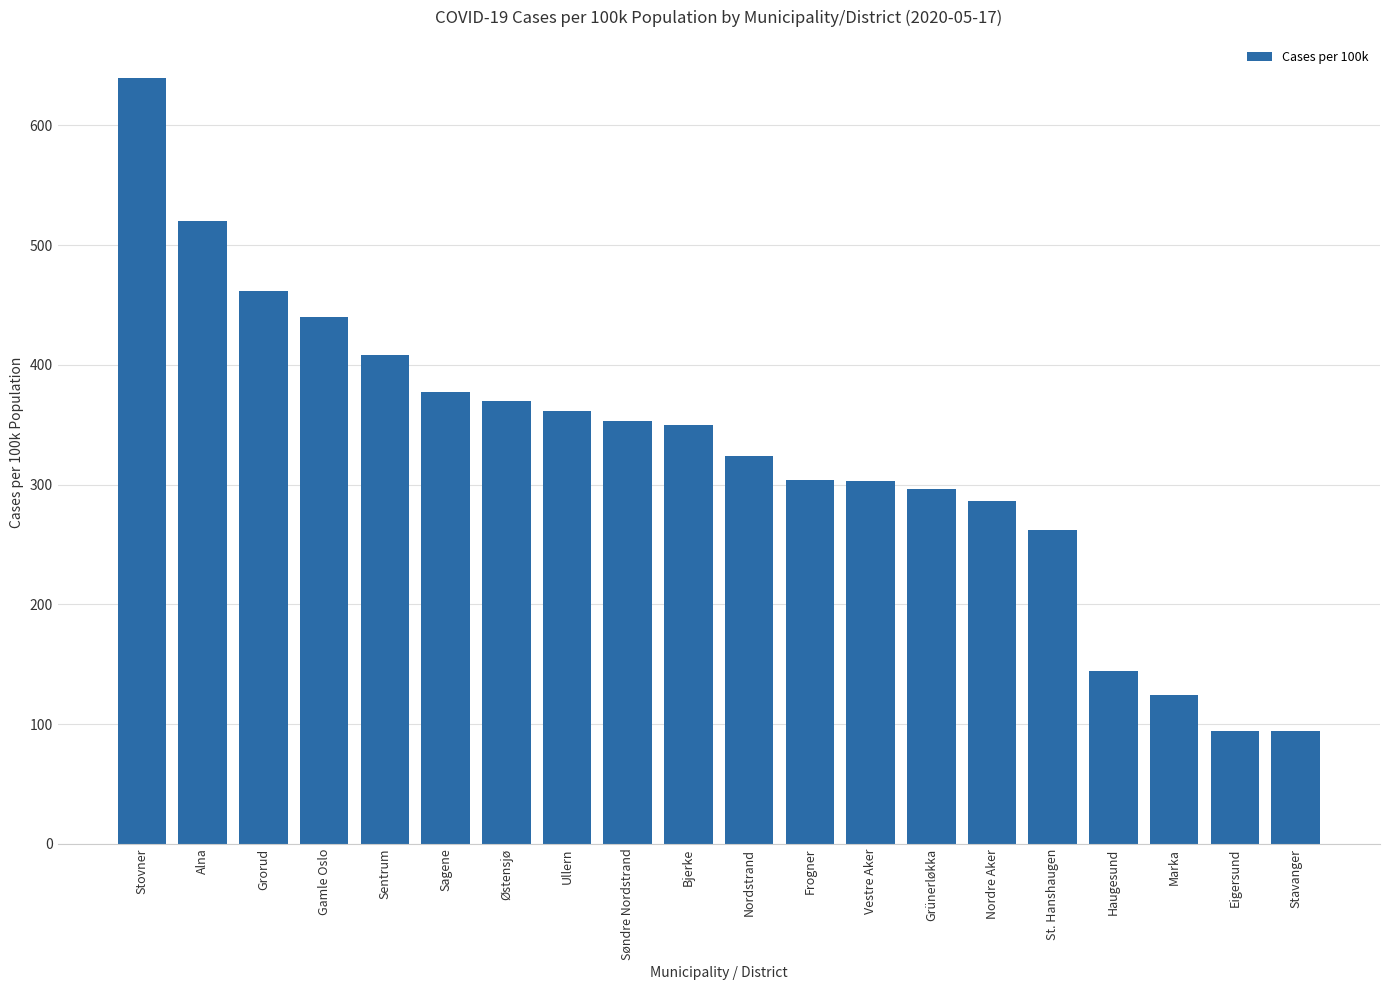

What position from the right is Nordre Aker?

6